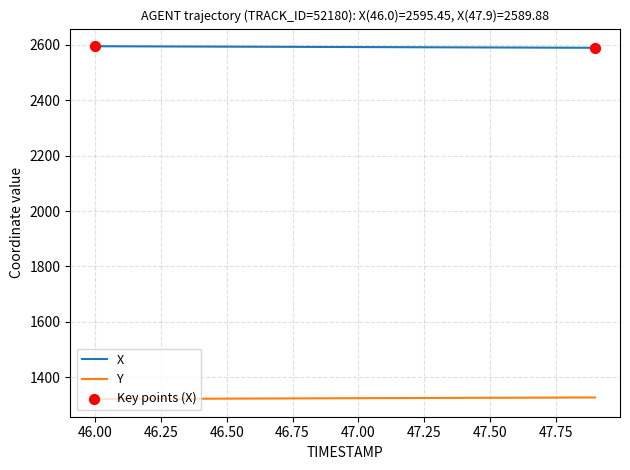

At how many categories does at least one series exceed 1408?

20